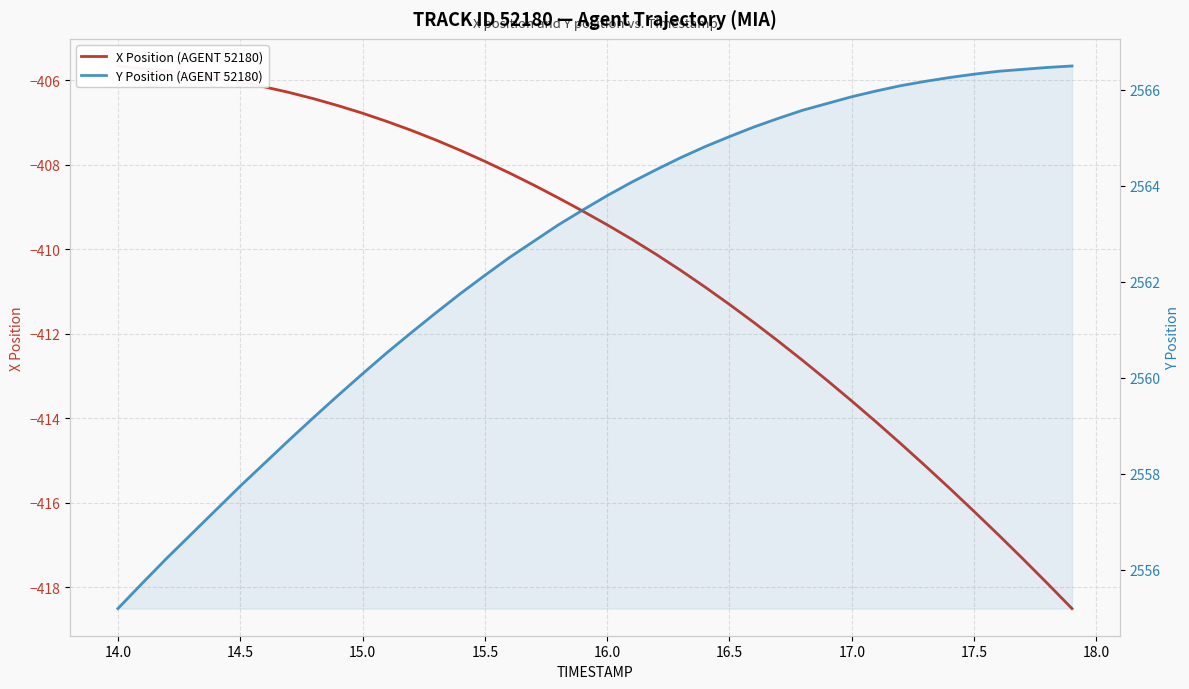

What is the difference between the maximum and minimum values in the Y Position (AGENT 52180) series?

11.3